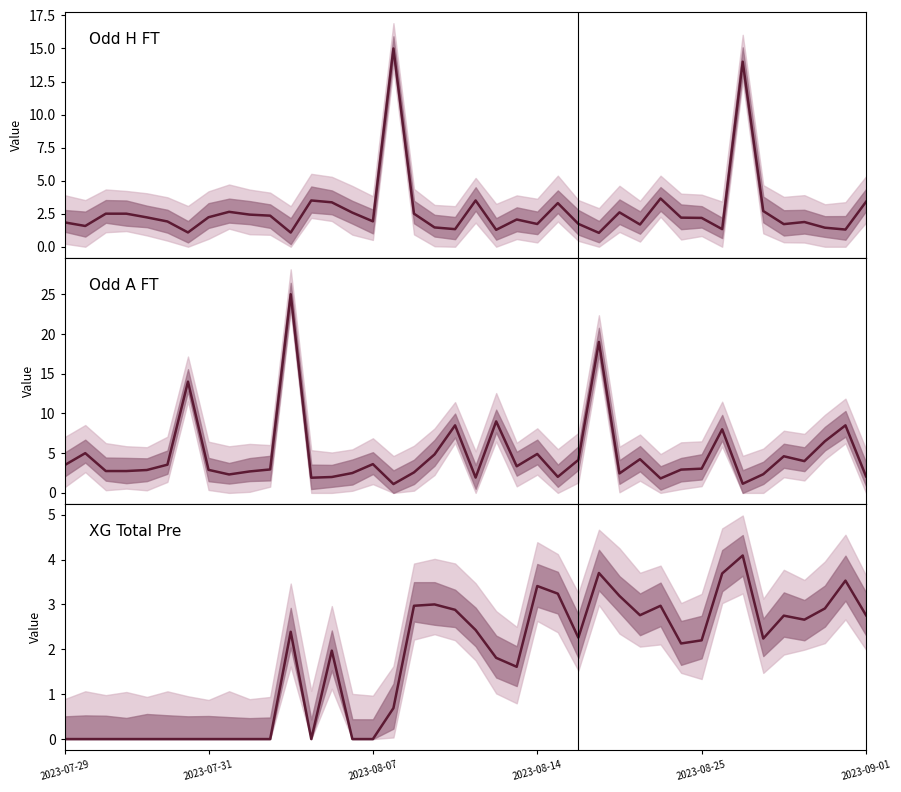

Which series has the widest spread of values?

Odd_A_FT